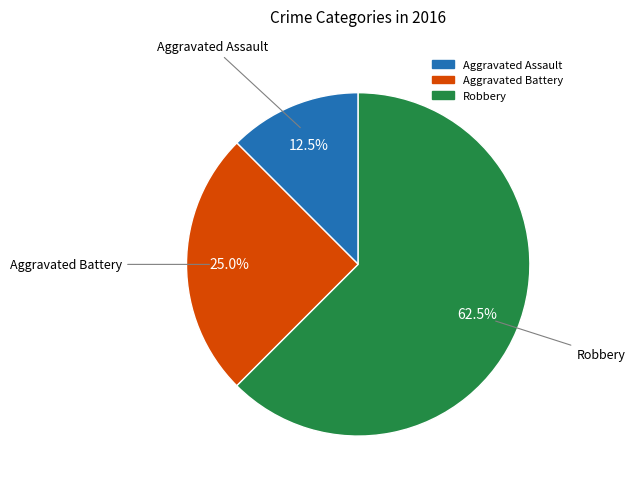

Does any single category account for the majority?

Yes